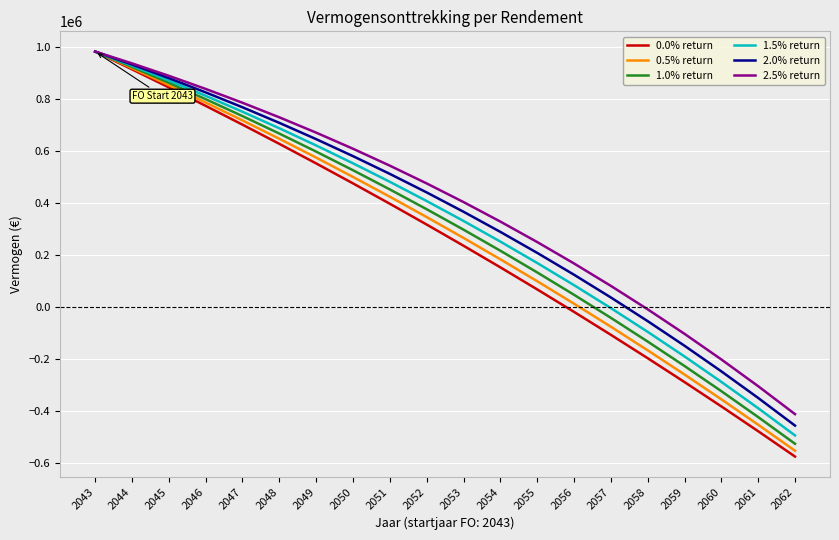

The value of 1.0% return at 2052 is 376672.6. True or false?

True